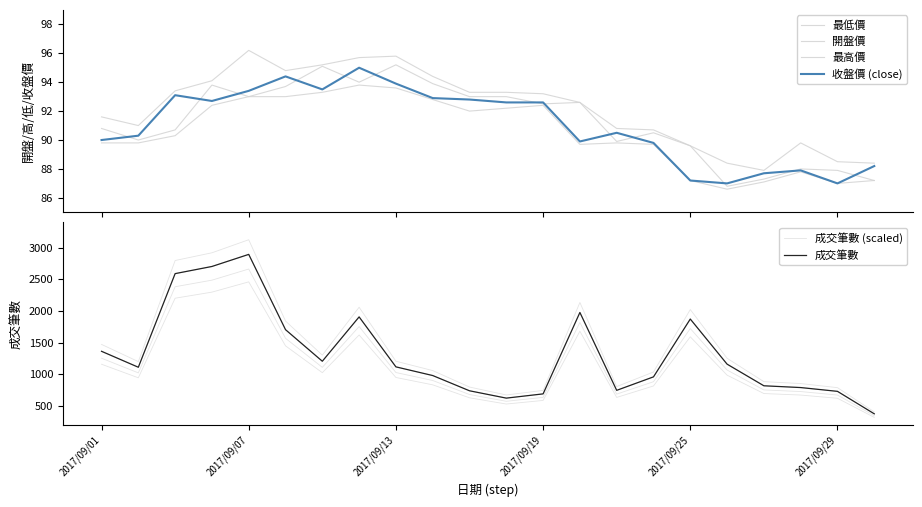

What is the sum of all 開盤價 values?

2008.5